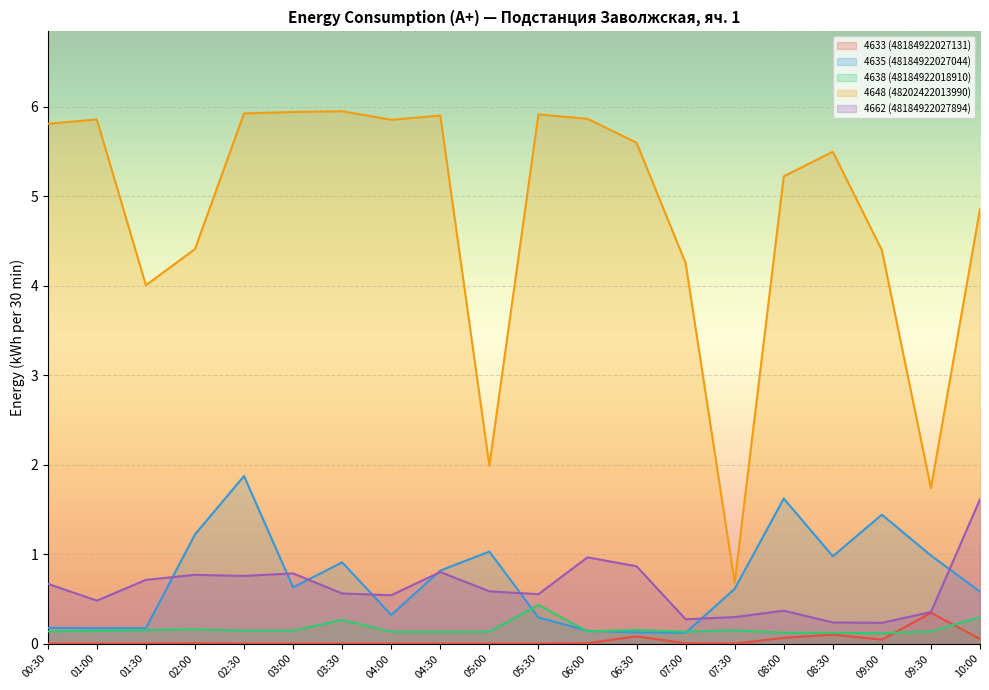

The value of 4662 (48184922027894) at 07:00 is 0.3. True or false?

True